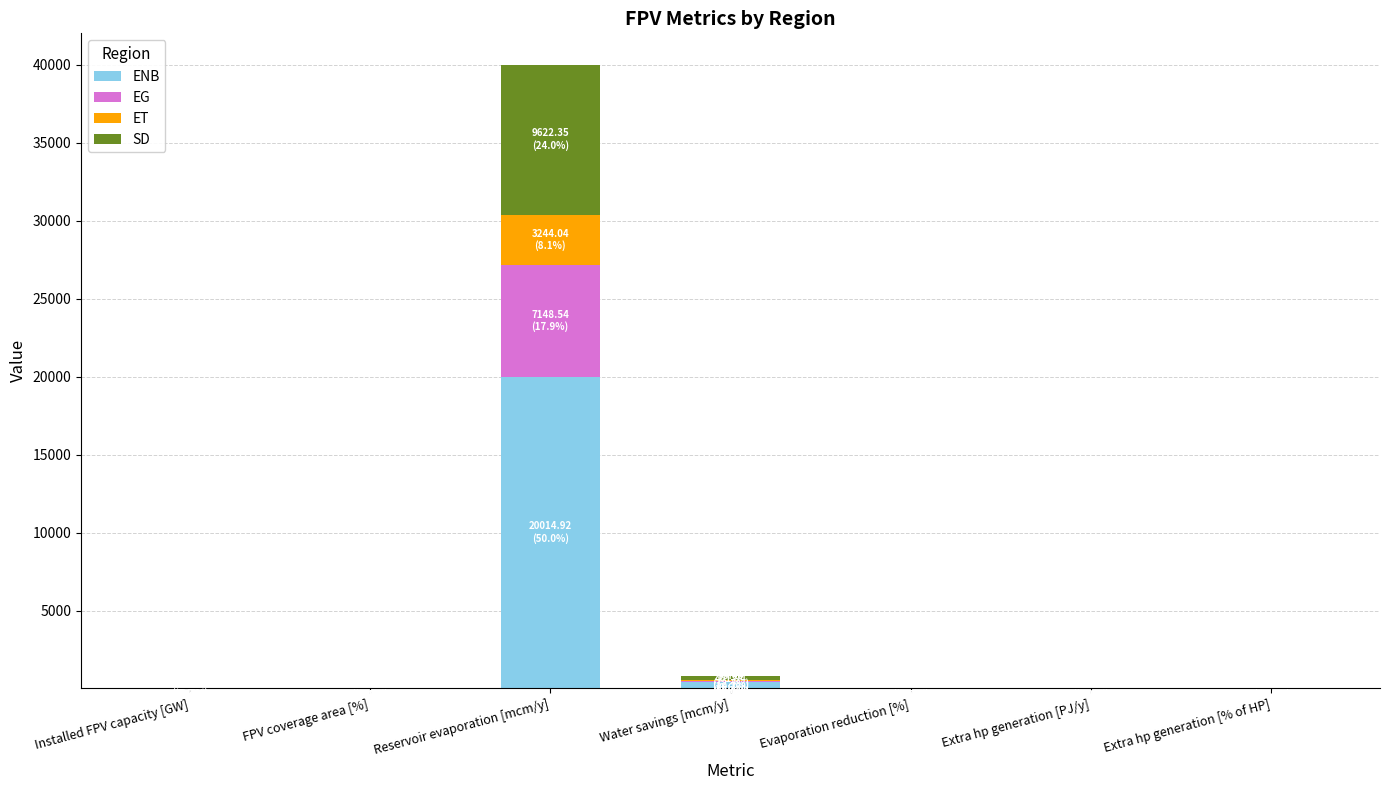

What is the highest value of the ENB series?

20014.9